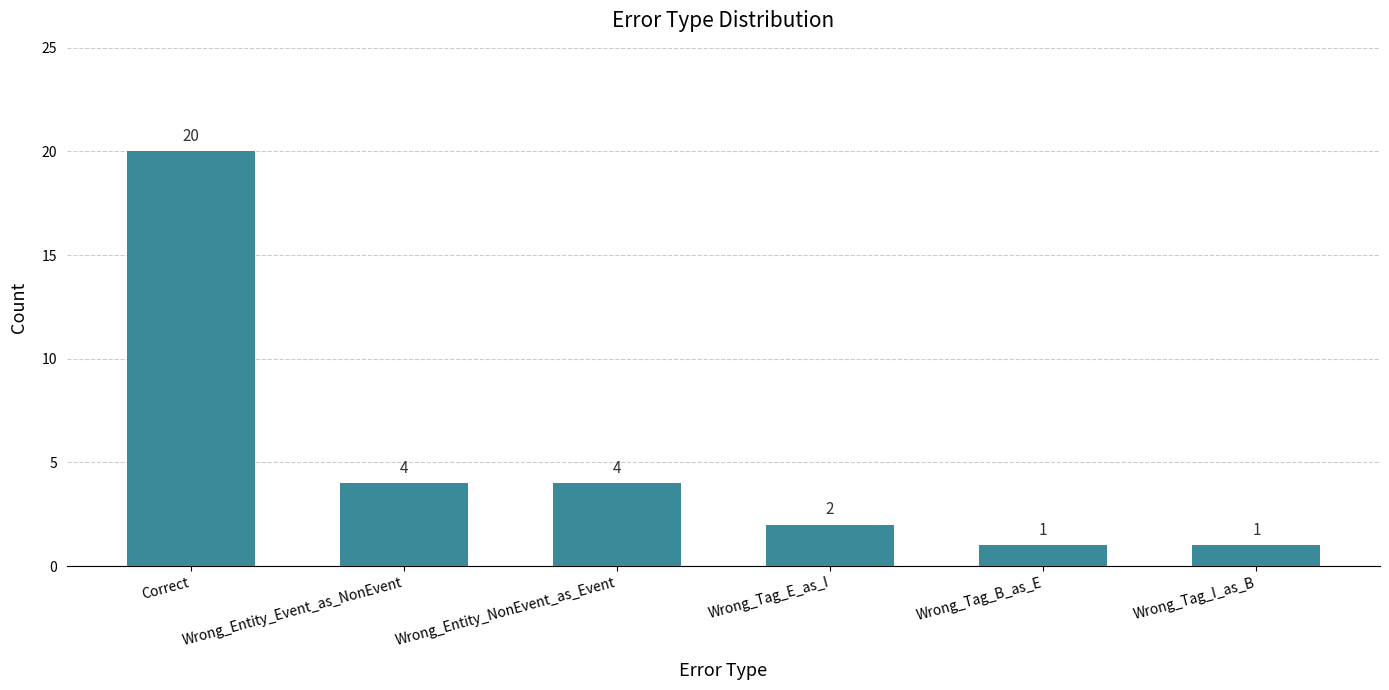

At which label does the data first exceed 4?

Correct